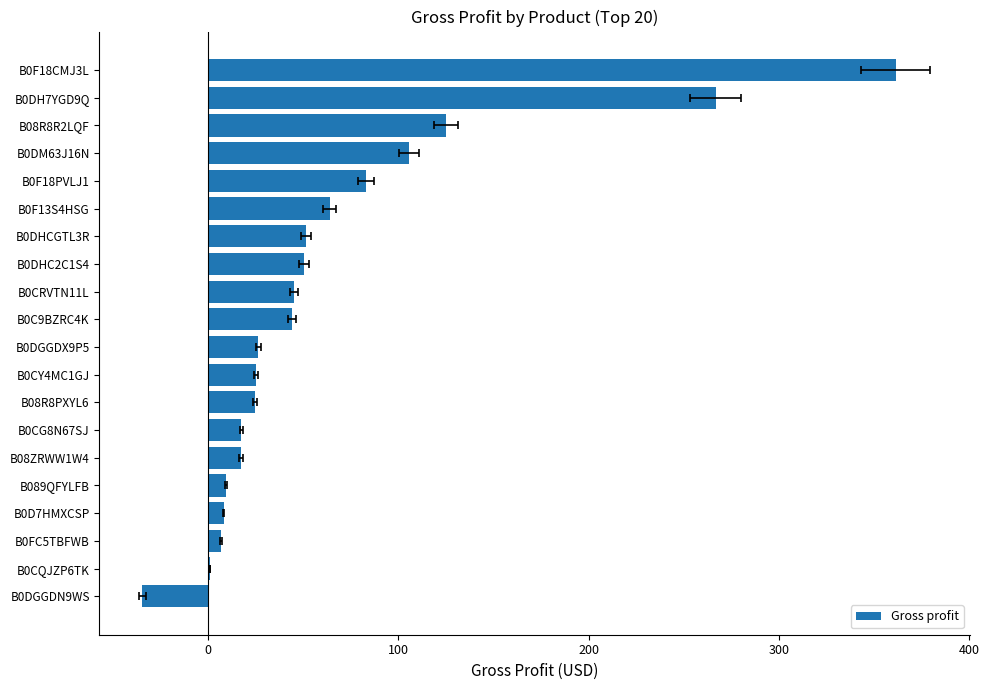

Reading right to left, extract all data points from this chart.

361.3	266.6	125.1	105.8	83.0	63.9	51.5	50.4	45.3	44.1	26.4	25.3	24.8	17.6	17.4	9.7	8.3	6.9	1.1	-34.4